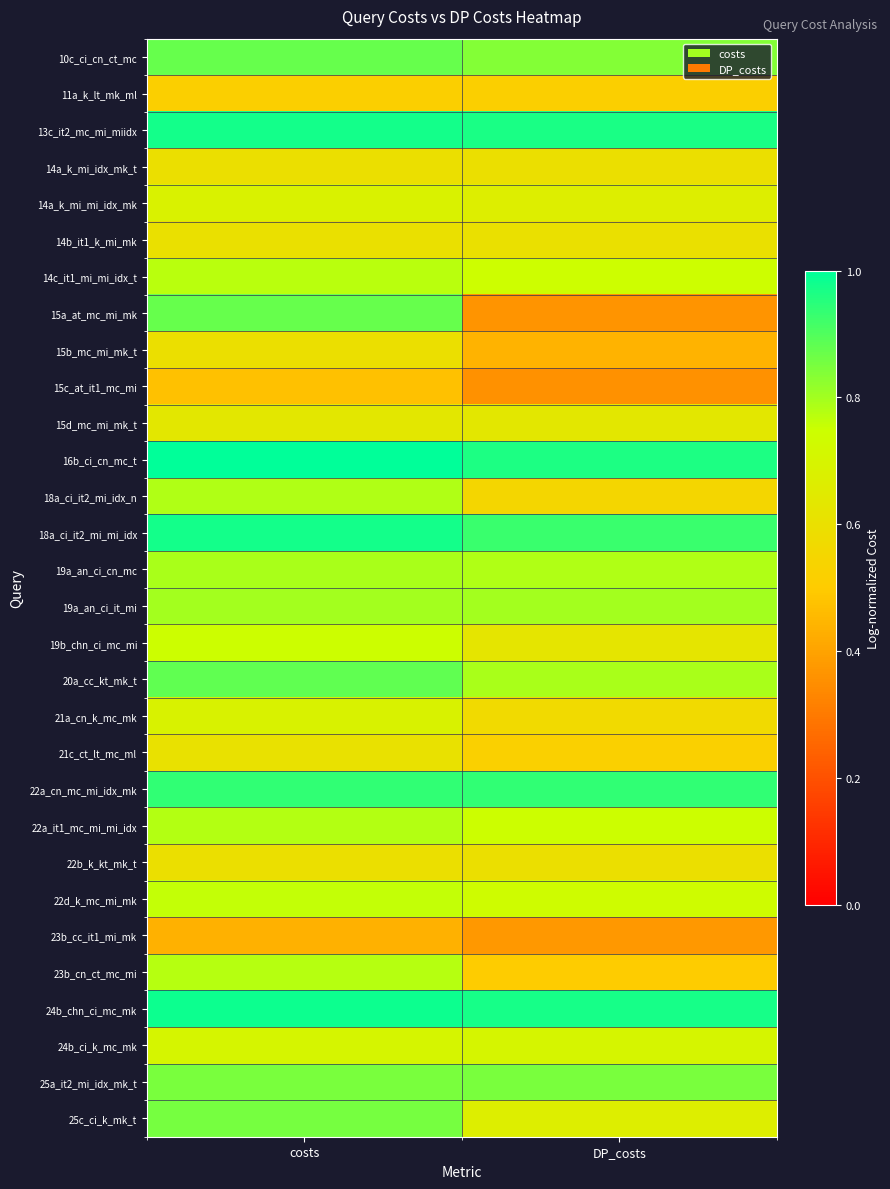

How many categories are shown in the chart?

2